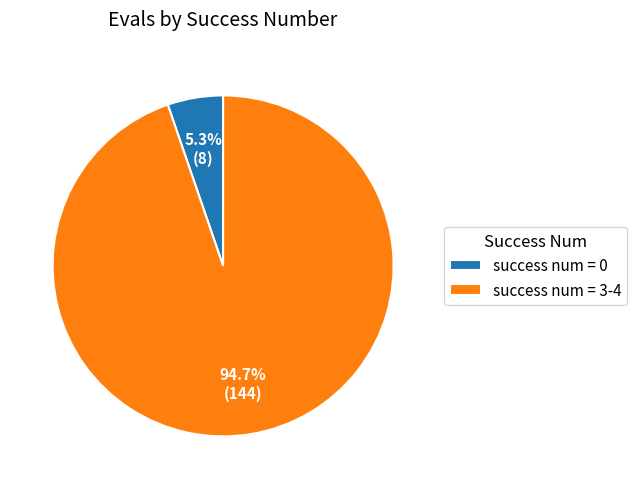

To the nearest percent, what is the average slice percentage?

50%